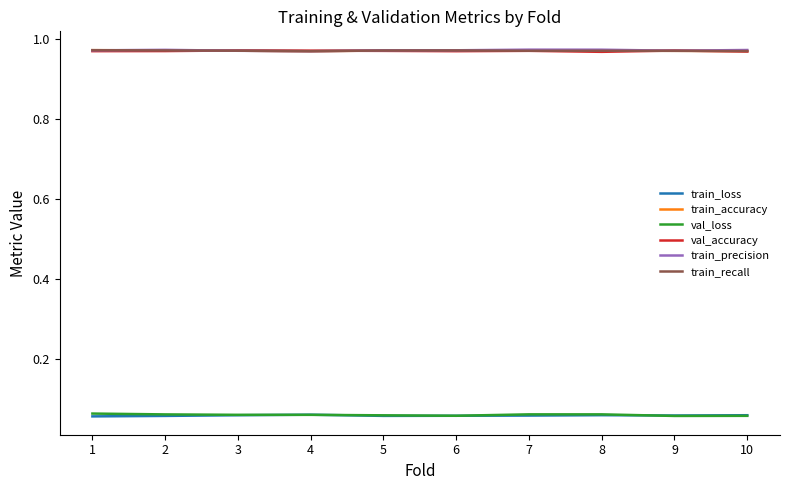

Does the chart have visible grid lines?

No